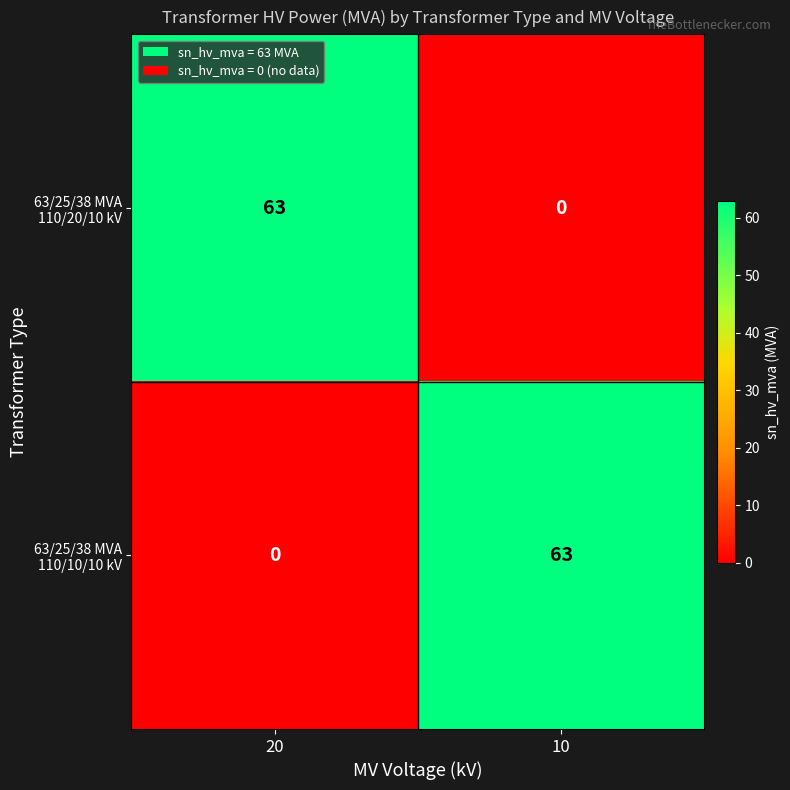

Count the number of categories in the chart.

2